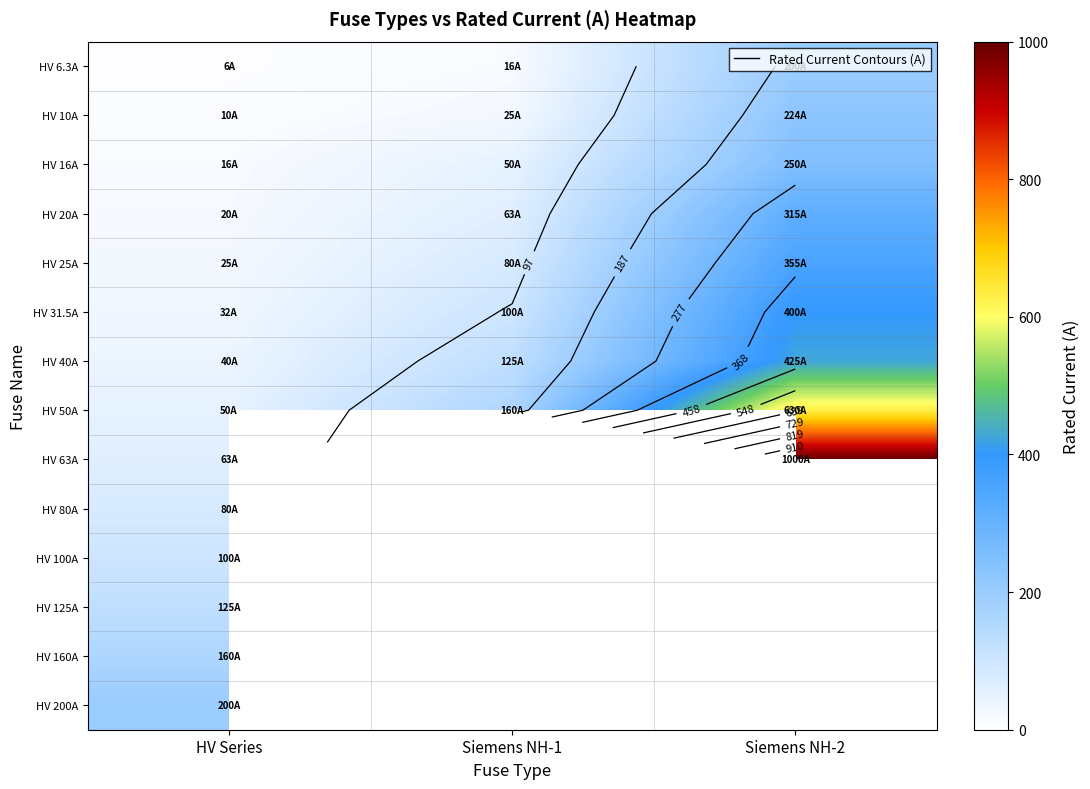

What is the sum of the HV 40A values at Siemens NH-2 and Siemens NH-1?

550.0